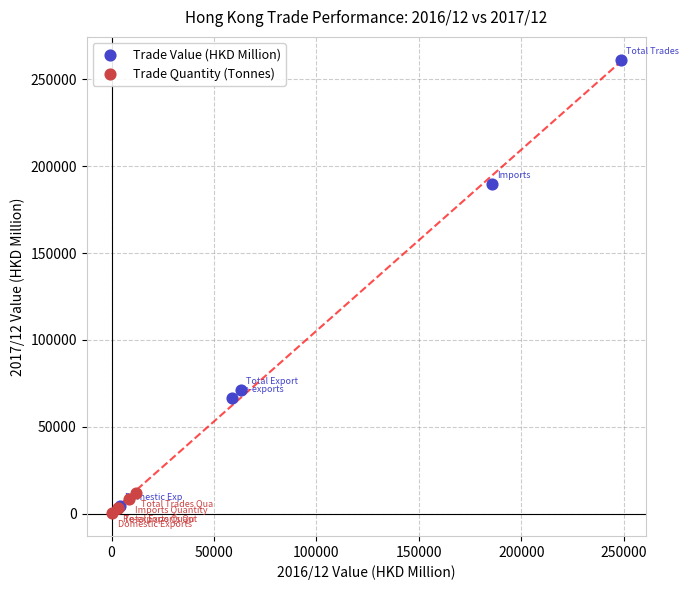

Which series contains the highest Y value?

Trade Value (HKD Million)